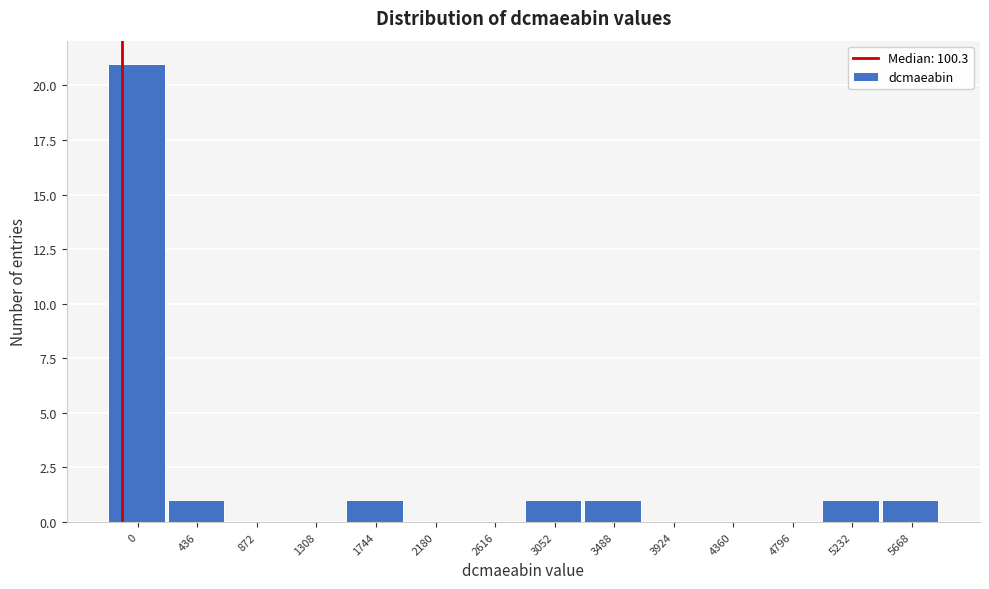

Reading right to left, list all the values displayed in this chart.

5668=1	5232=1	4796=0	4360=0	3924=0	3488=1	3052=1	2616=0	2180=0	1744=1	1308=0	872=0	436=1	0=21